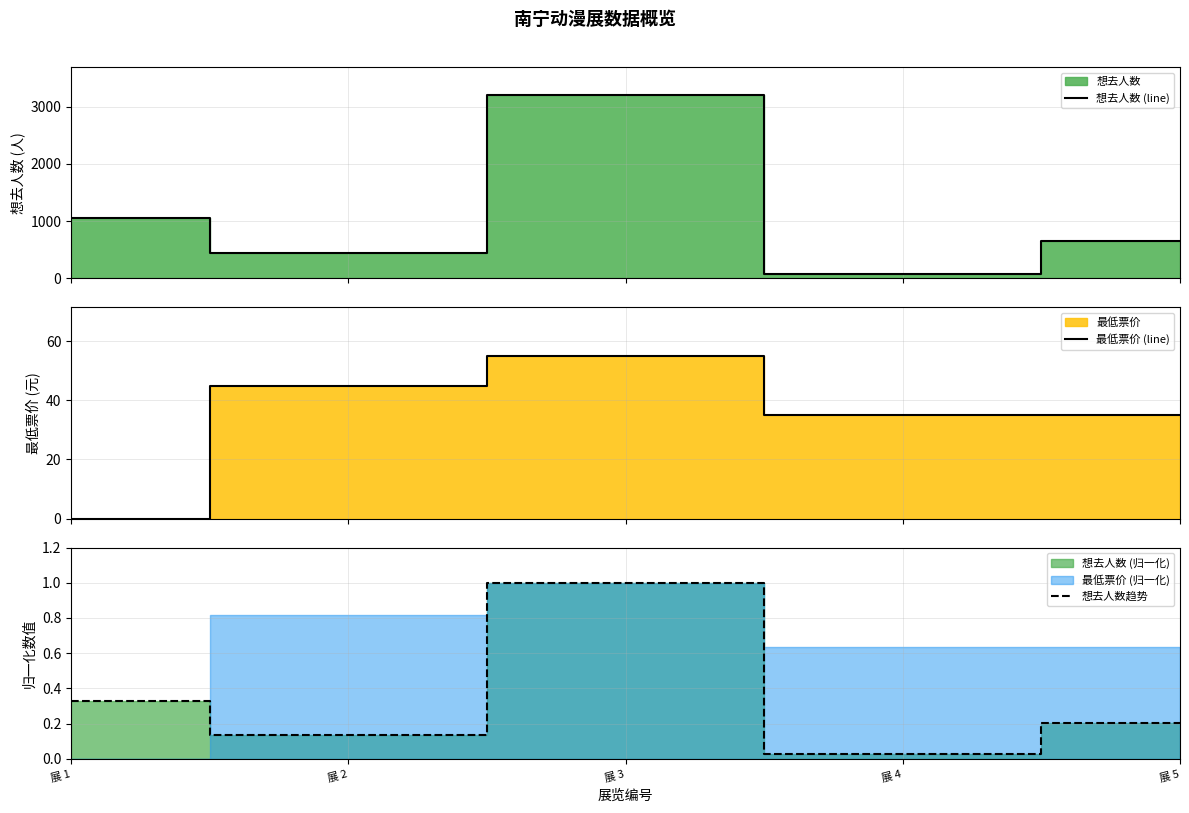

At which label does 想去人数 (line) reach its peak?

展 3